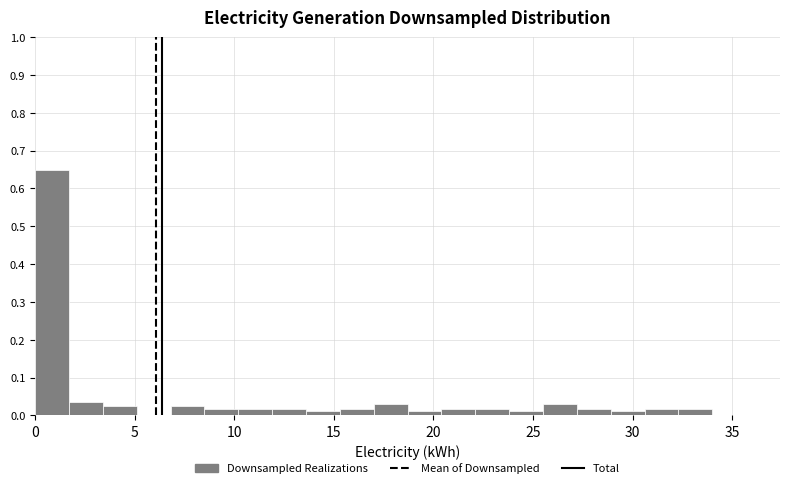

Read against the x-axis, roughly where is the centre of the tallest bar?

1.0